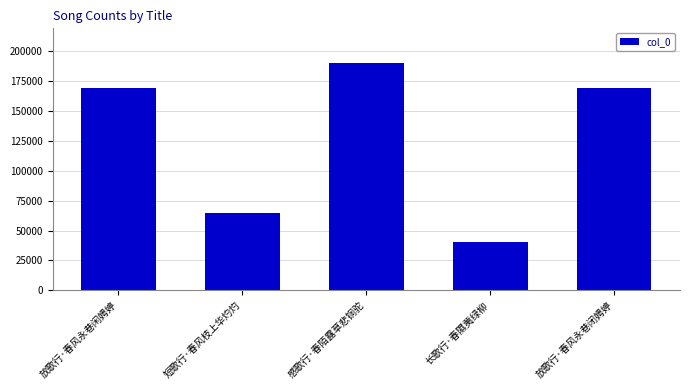

How many series are shown in this chart?

1